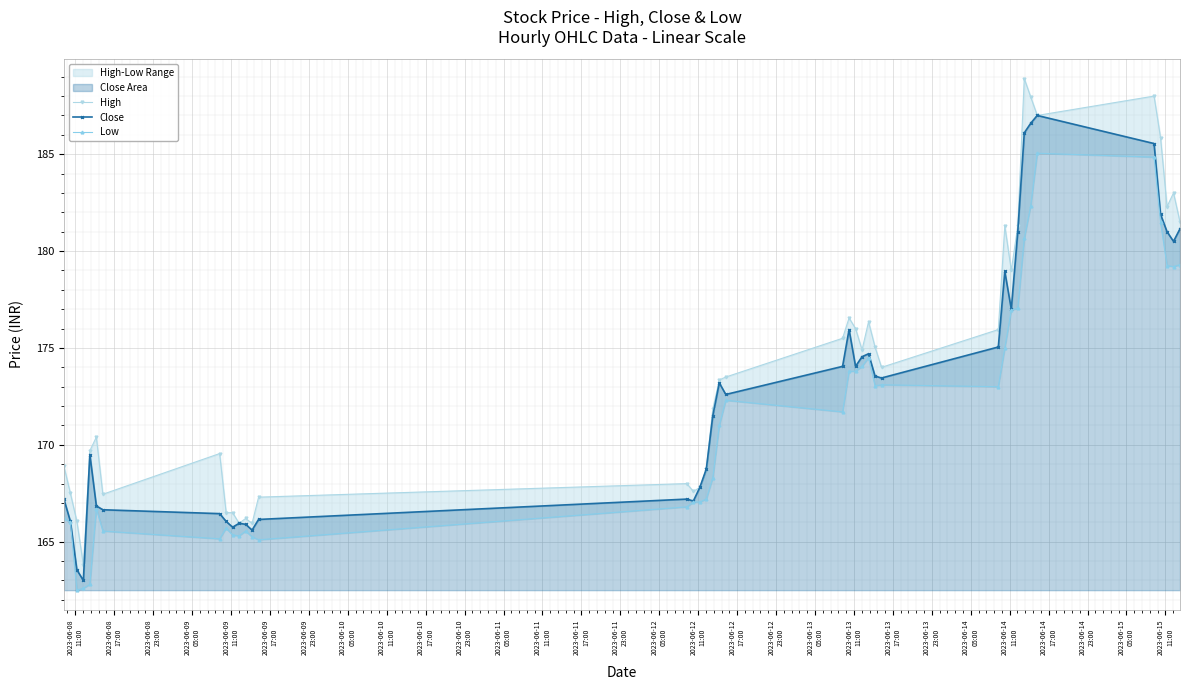

What is the value of the Close point at the 17th from the left?

167.8